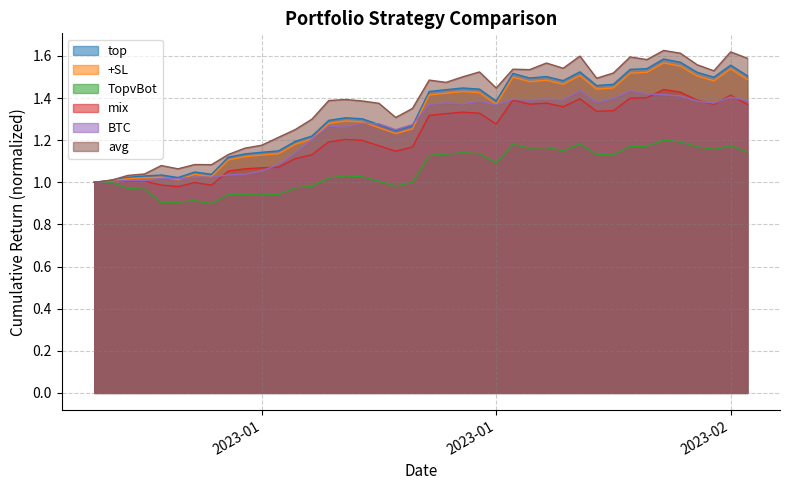

At which category does BTC reach its first local valley?

2023-01-05